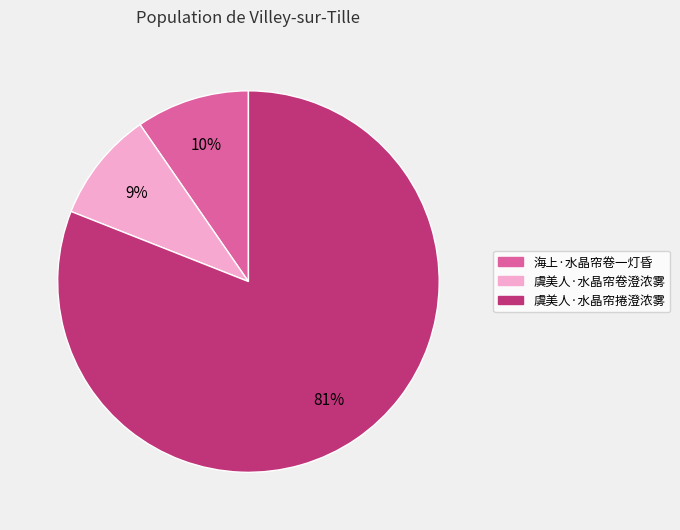

To the nearest percent, what is the average slice percentage?

33%